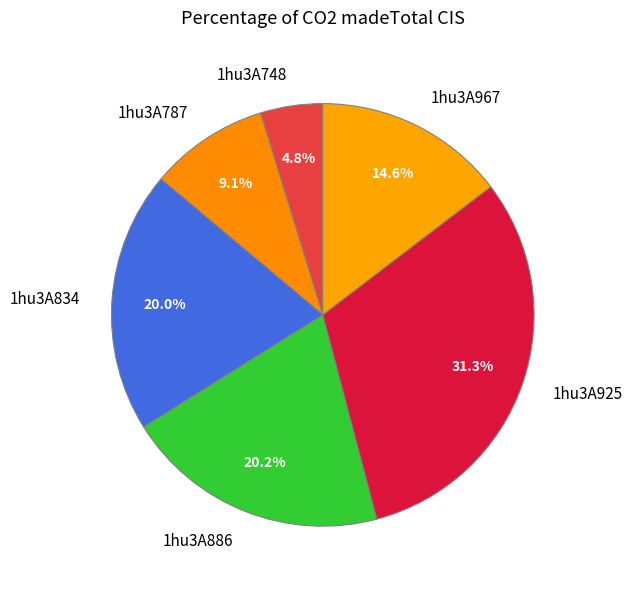

Is it true that 1hu3A886 is 20% of the pie?

True